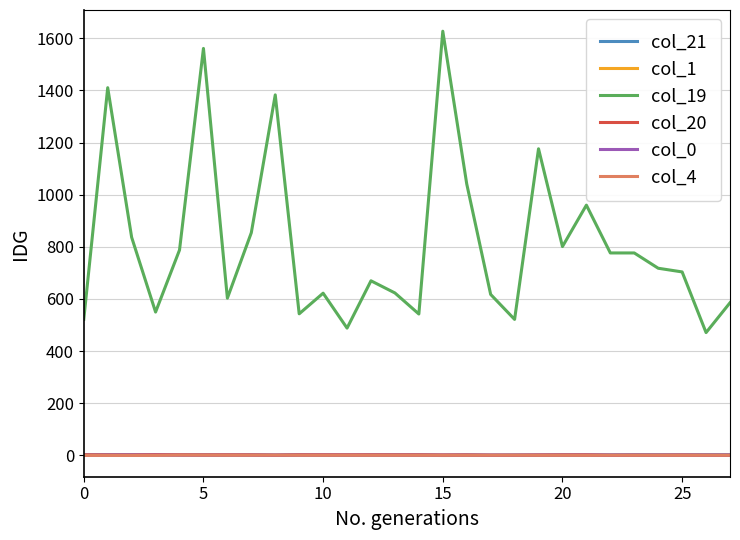

What is the maximum value shown in the chart?

1627.0